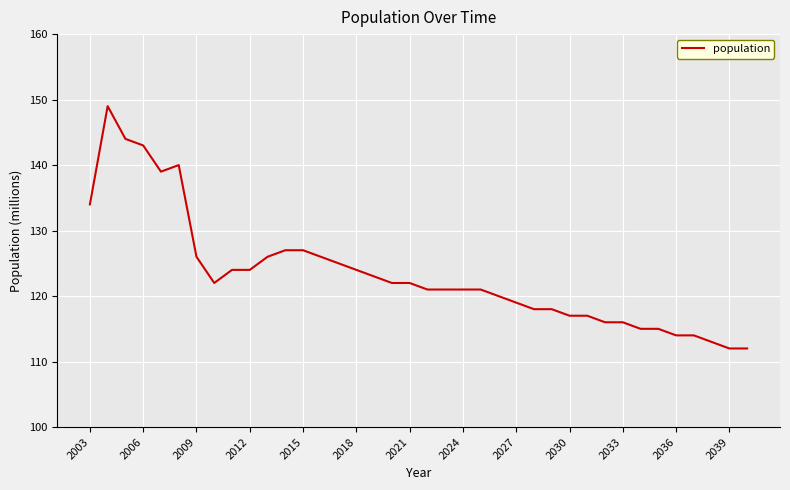

What is the difference between the maximum and minimum values?

37